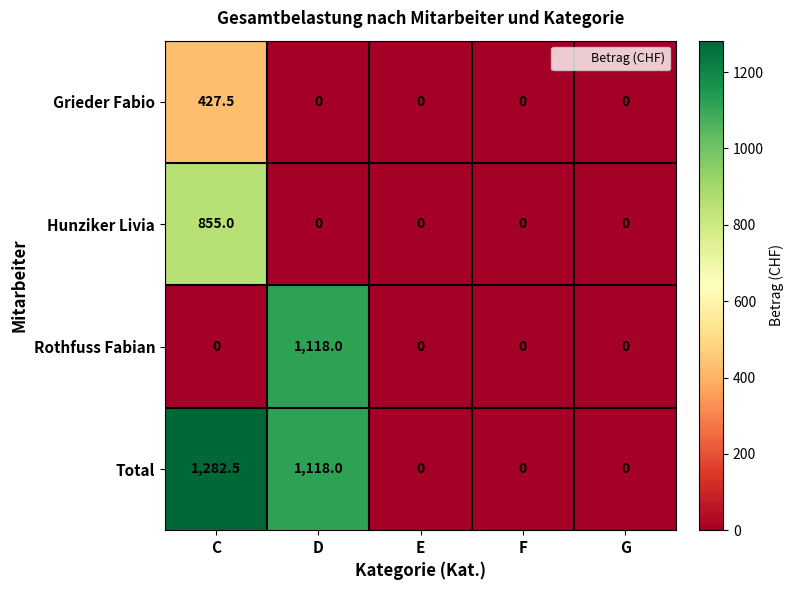

What is the approximate value of Grieder Fabio at C?

427.5